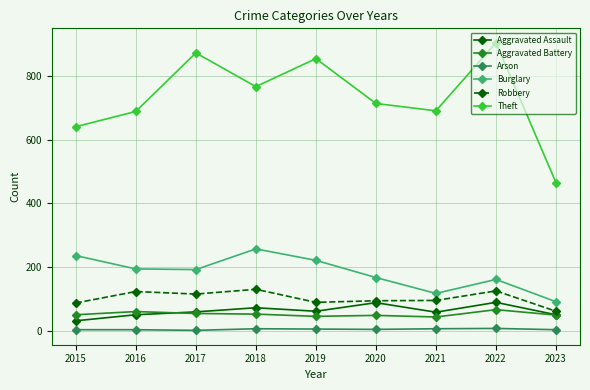

Which series has the largest range (max minus min)?

Theft